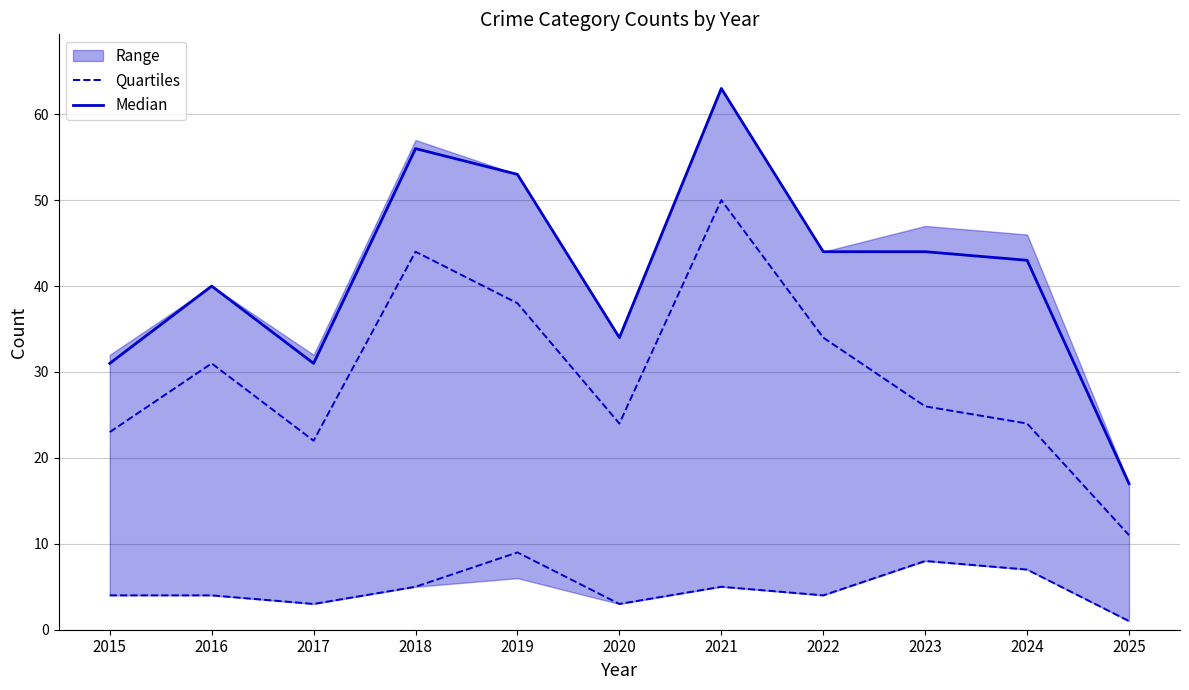

At how many categories does at least one series exceed 35?

7